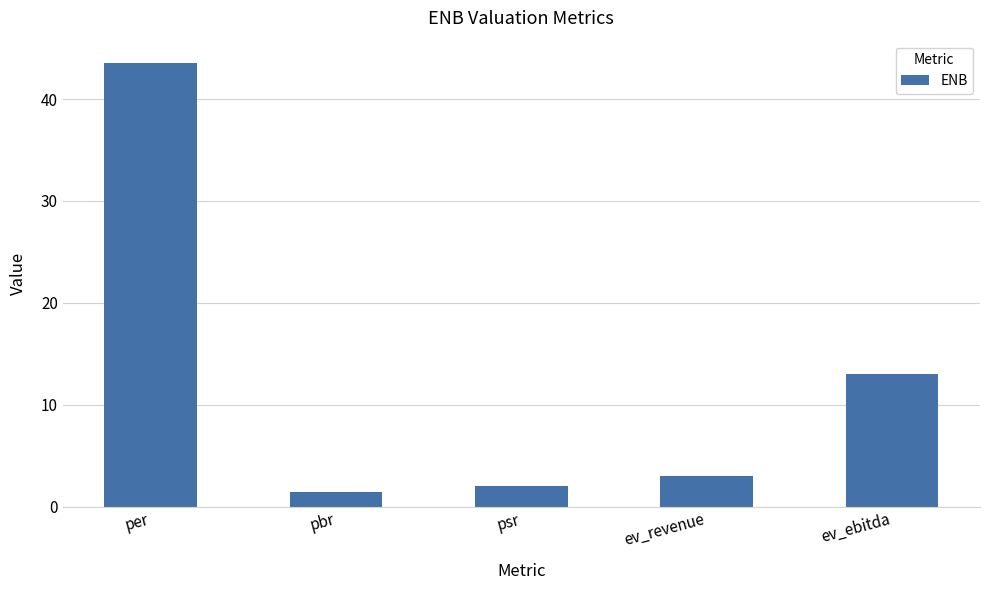

Where does the data first go above 3?

per